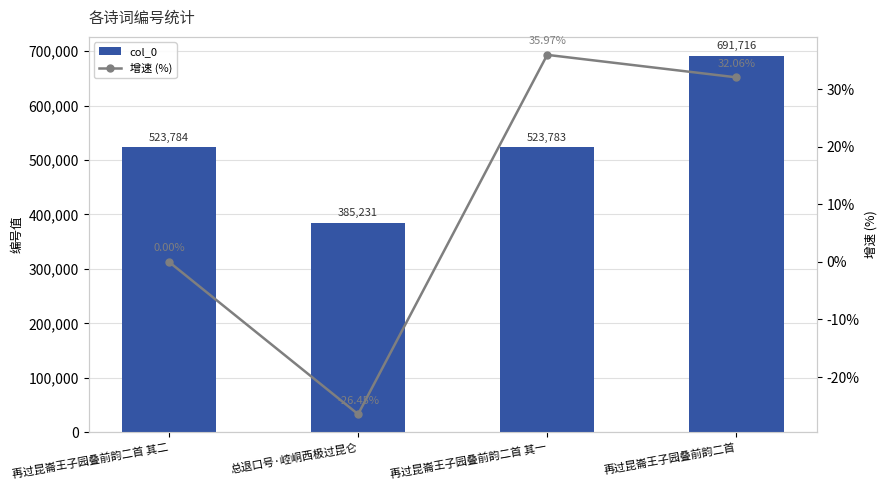

Reading left to right, what are all the values shown in this chart?

col_0: 523784.0	385231.0	523783.0	691716.0
增速 (%): 0.0	-26.5	36.0	32.1